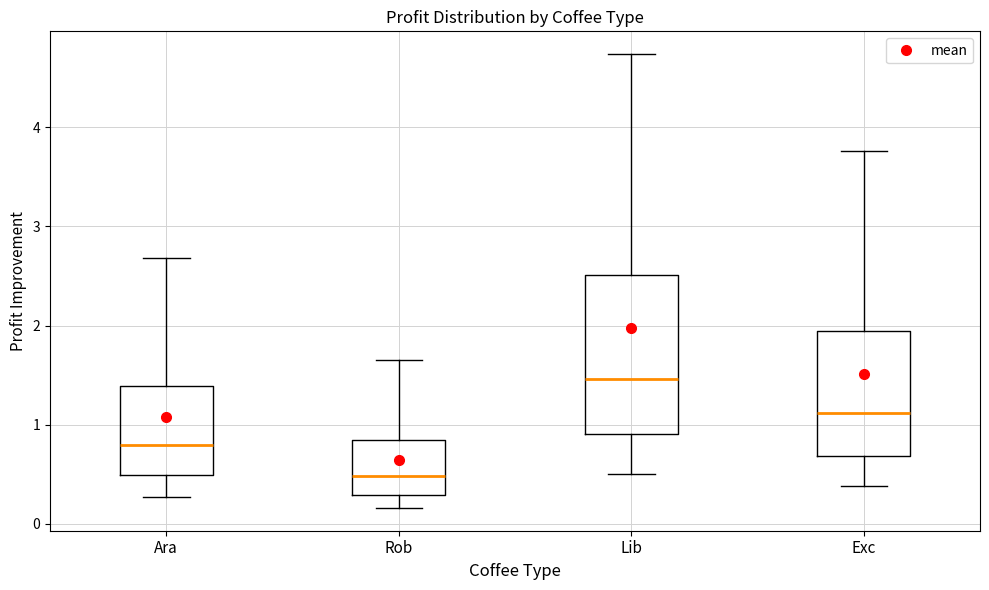

Reading left to right, transcribe this box plot: for each box, give where its median line is, the range the box spans, and where its two whiskers end, as read against the y-axis. The values are not printed on the chart, so give them approximately, as read against the axis.

Ara: median 0.8, box 0.5 to 1.4, whiskers 0.3 to 2.7
Rob: median 0.5, box 0.3 to 0.8, whiskers 0.2 to 1.6
Lib: median 1.5, box 0.9 to 2.5, whiskers 0.5 to 4.7
Exc: median 1.1, box 0.7 to 1.9, whiskers 0.4 to 3.8